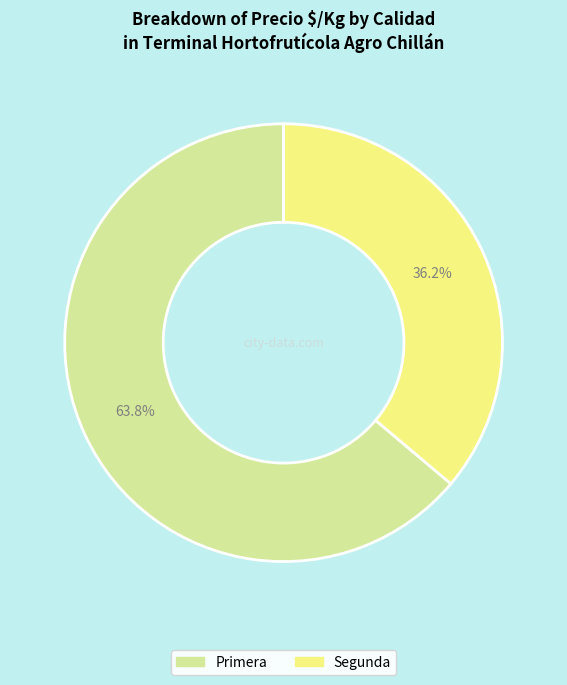

What is the total percentage of Primera and Segunda?

100.0%